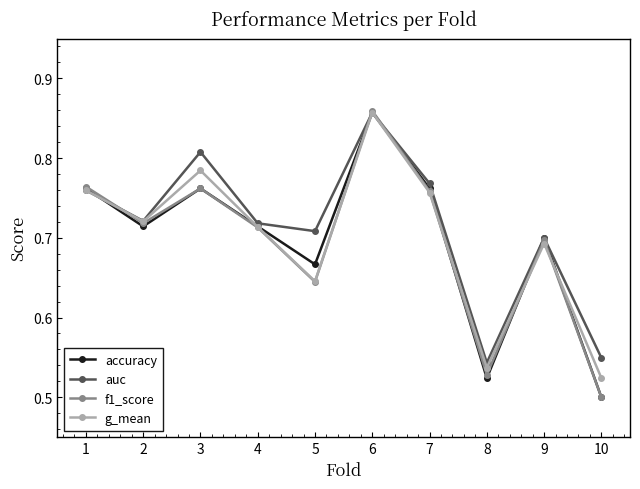

Where is accuracy nearest to the value 0?

10